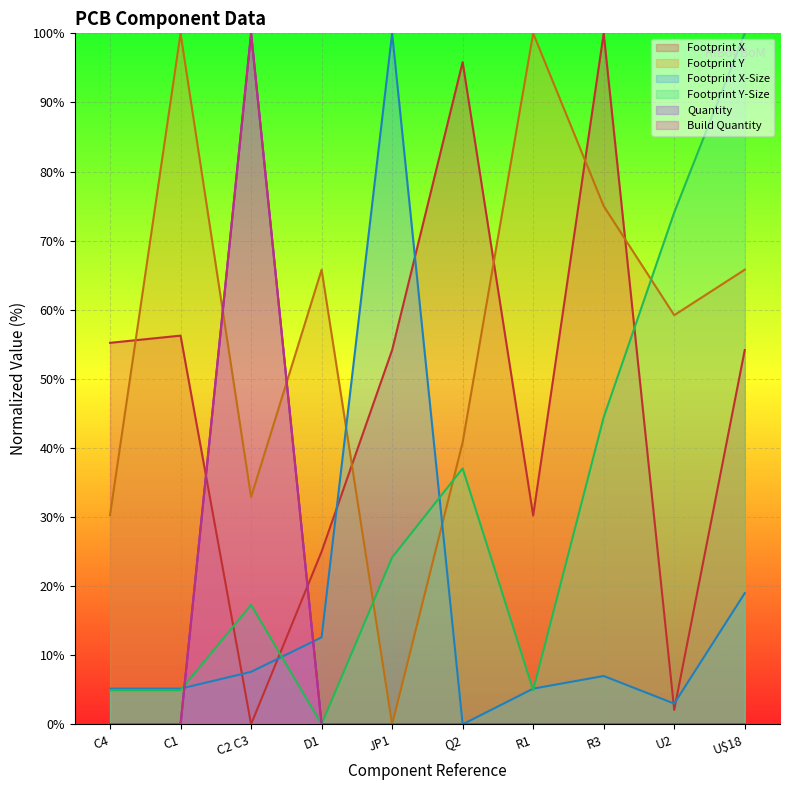

Between C2 C3 and D1, which series saw the biggest shift?

Quantity